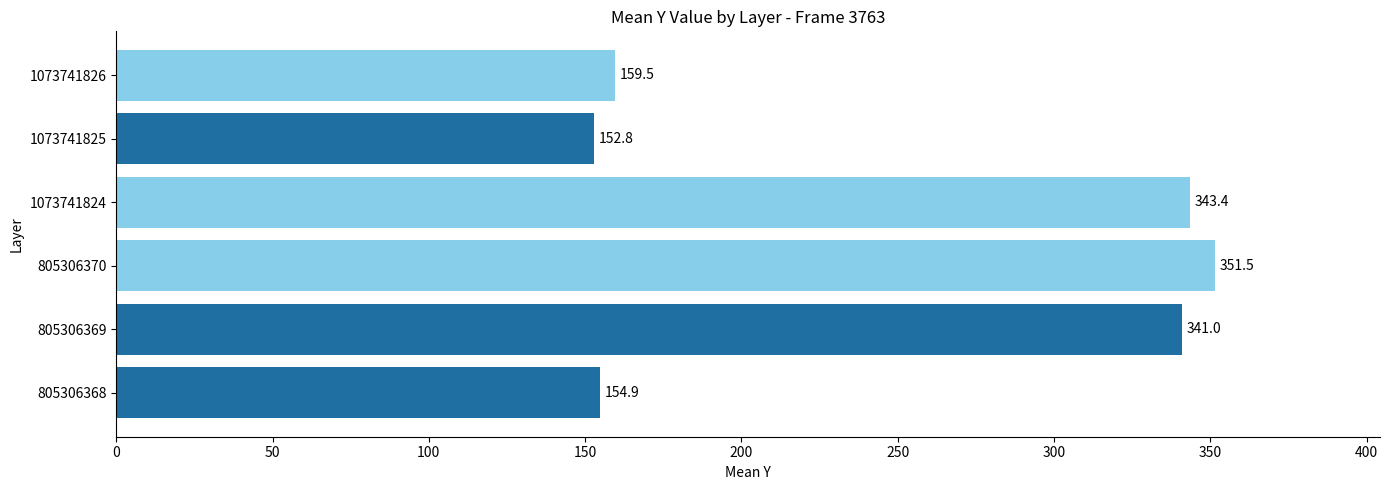

At which label is the value closest to 252?

805306369